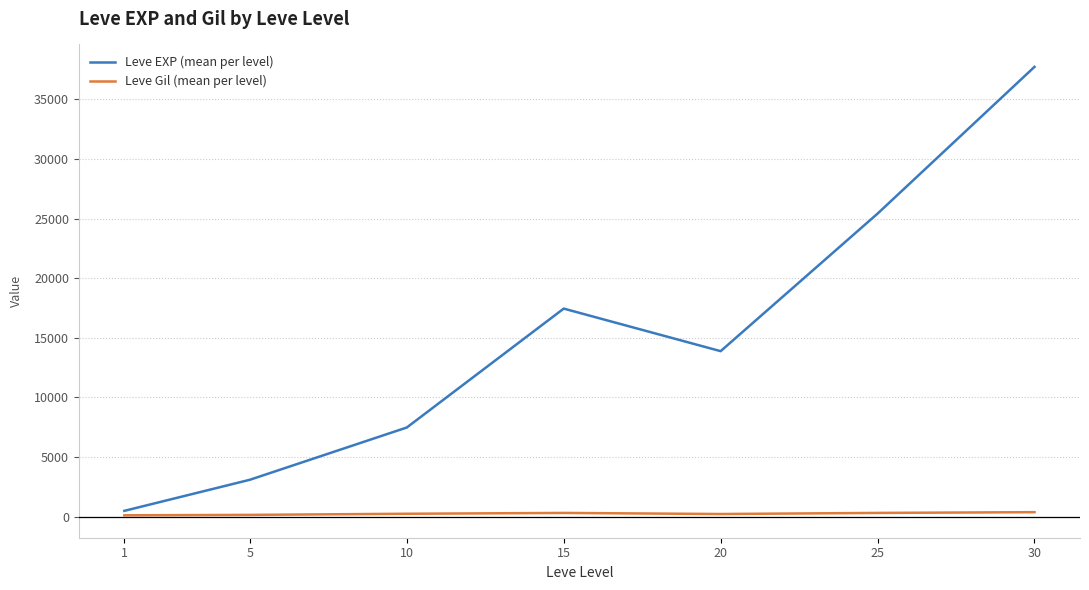

List the series in order of their peak value, lowest first.

Leve Gil (mean per level), Leve EXP (mean per level)